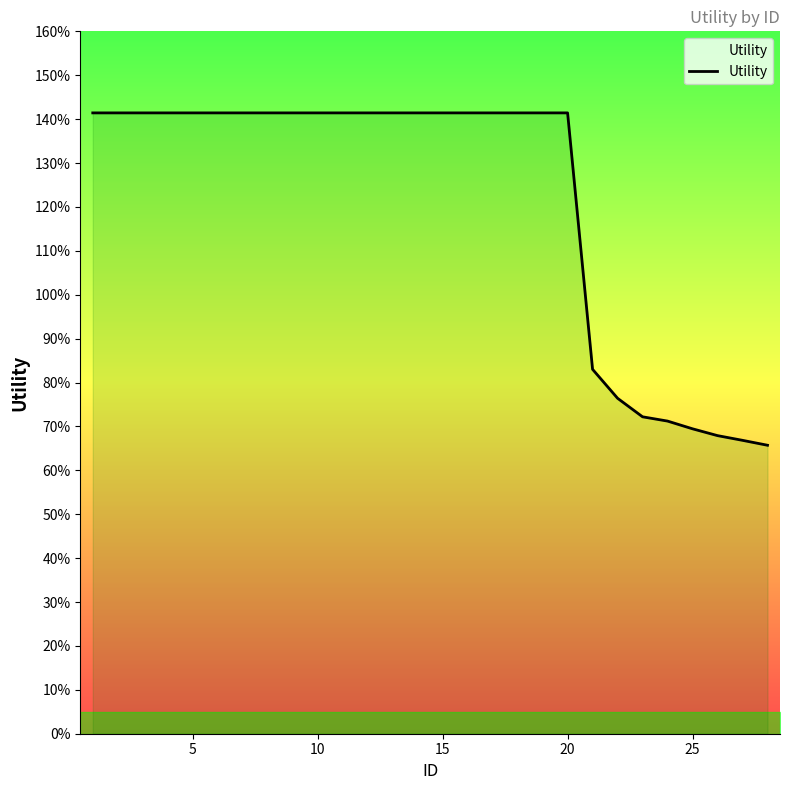

How many lines are shown in the chart?

1